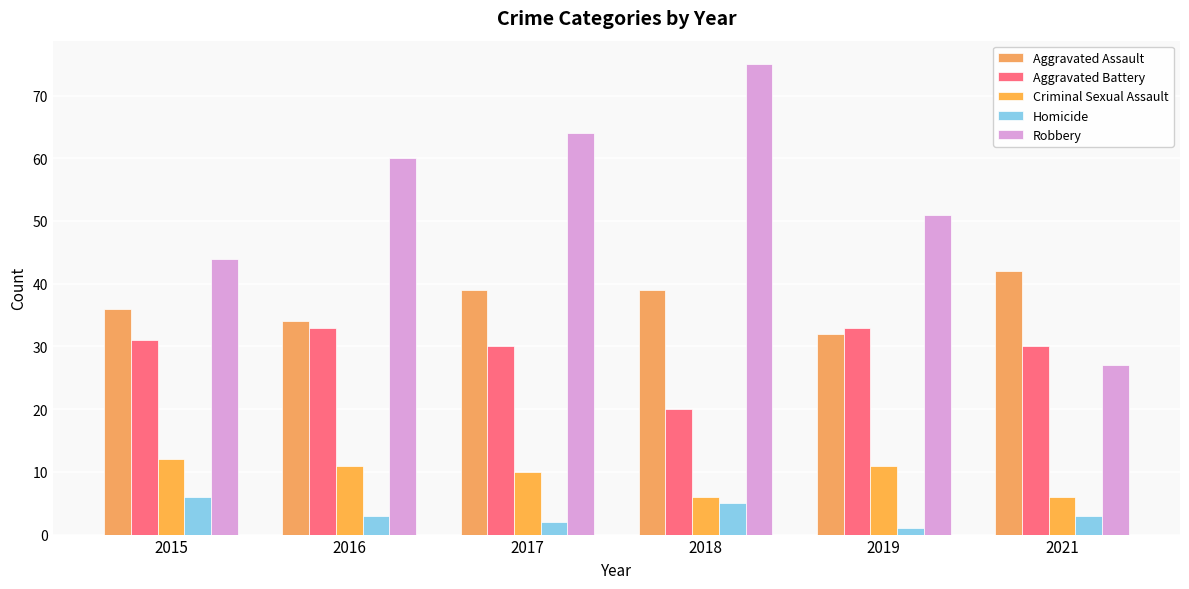

Does the chart contain any negative values?

No